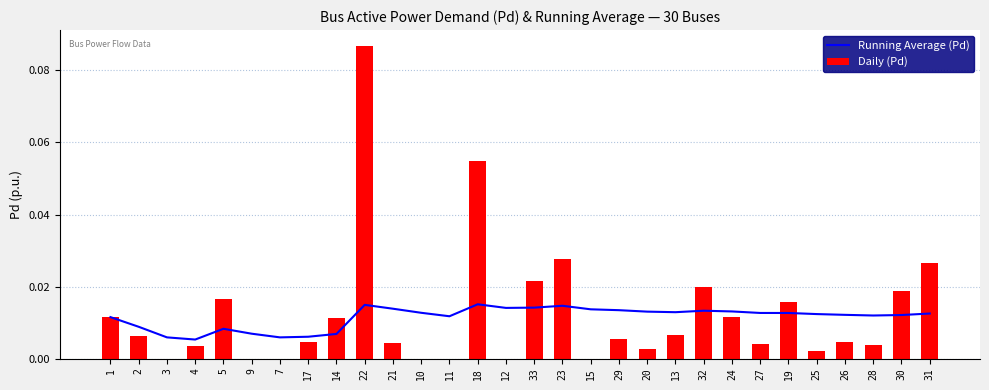

At how many categories does at least one series exceed 0?

30